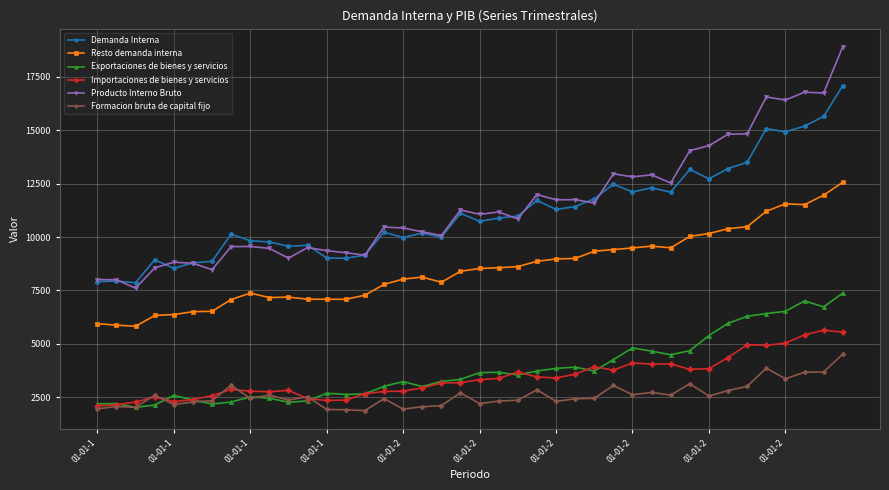

True or false: Demanda Interna and Exportaciones de bienes y servicios cross at least once.

False